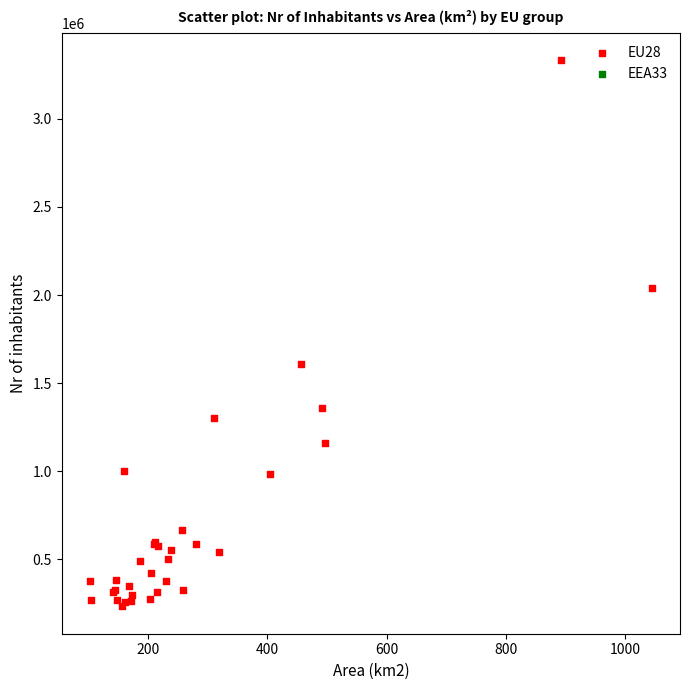

What Y value in the scatter plot is closest to 1782184?

1610578